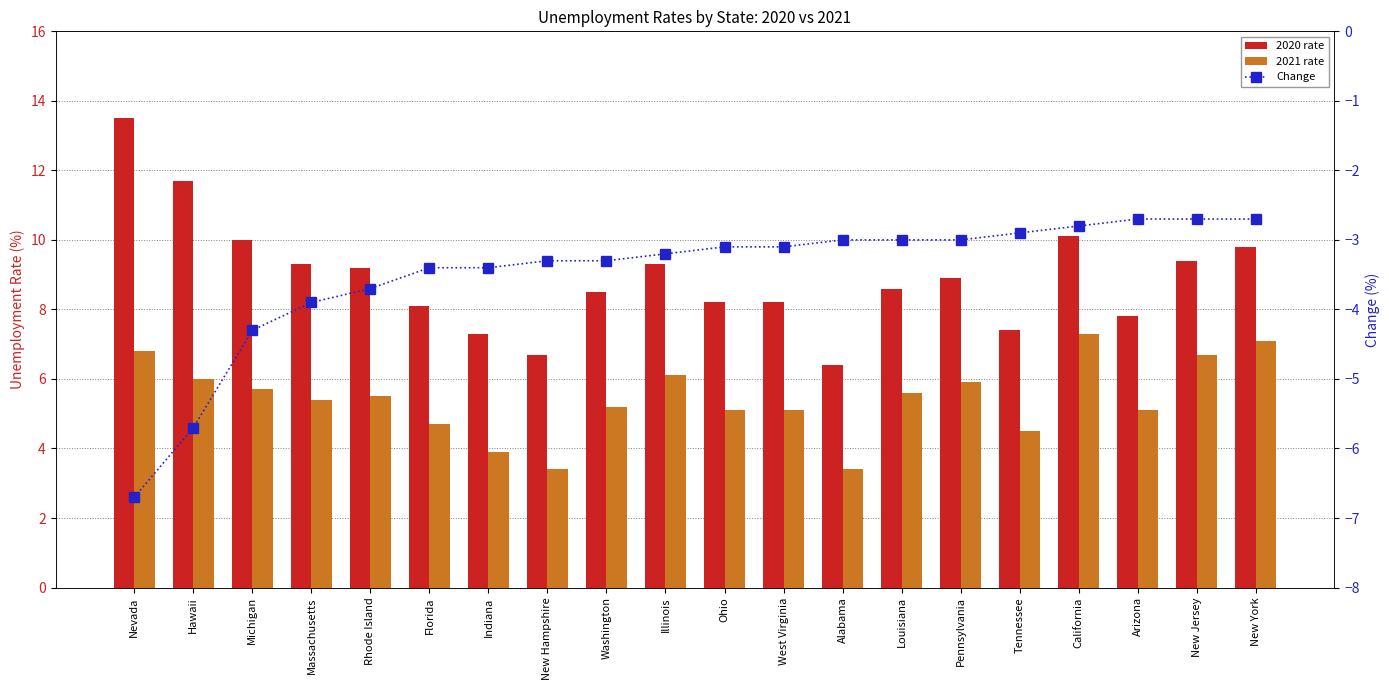

Reading left to right, list all the values displayed in this chart.

2020 rate: Nevada=13.5	Hawaii=11.7	Michigan=10.0	Massachusetts=9.3	Rhode Island=9.2	Florida=8.1	Indiana=7.3	New Hampshire=6.7	Washington=8.5	Illinois=9.3	Ohio=8.2	West Virginia=8.2	Alabama=6.4	Louisiana=8.6	Pennsylvania=8.9	Tennessee=7.4	California=10.1	Arizona=7.8	New Jersey=9.4	New York=9.8
2021 rate: Nevada=6.8	Hawaii=6.0	Michigan=5.7	Massachusetts=5.4	Rhode Island=5.5	Florida=4.7	Indiana=3.9	New Hampshire=3.4	Washington=5.2	Illinois=6.1	Ohio=5.1	West Virginia=5.1	Alabama=3.4	Louisiana=5.6	Pennsylvania=5.9	Tennessee=4.5	California=7.3	Arizona=5.1	New Jersey=6.7	New York=7.1
Change: Nevada=-6.7	Hawaii=-5.7	Michigan=-4.3	Massachusetts=-3.9	Rhode Island=-3.7	Florida=-3.4	Indiana=-3.4	New Hampshire=-3.3	Washington=-3.3	Illinois=-3.2	Ohio=-3.1	West Virginia=-3.1	Alabama=-3.0	Louisiana=-3.0	Pennsylvania=-3.0	Tennessee=-2.9	California=-2.8	Arizona=-2.7	New Jersey=-2.7	New York=-2.7